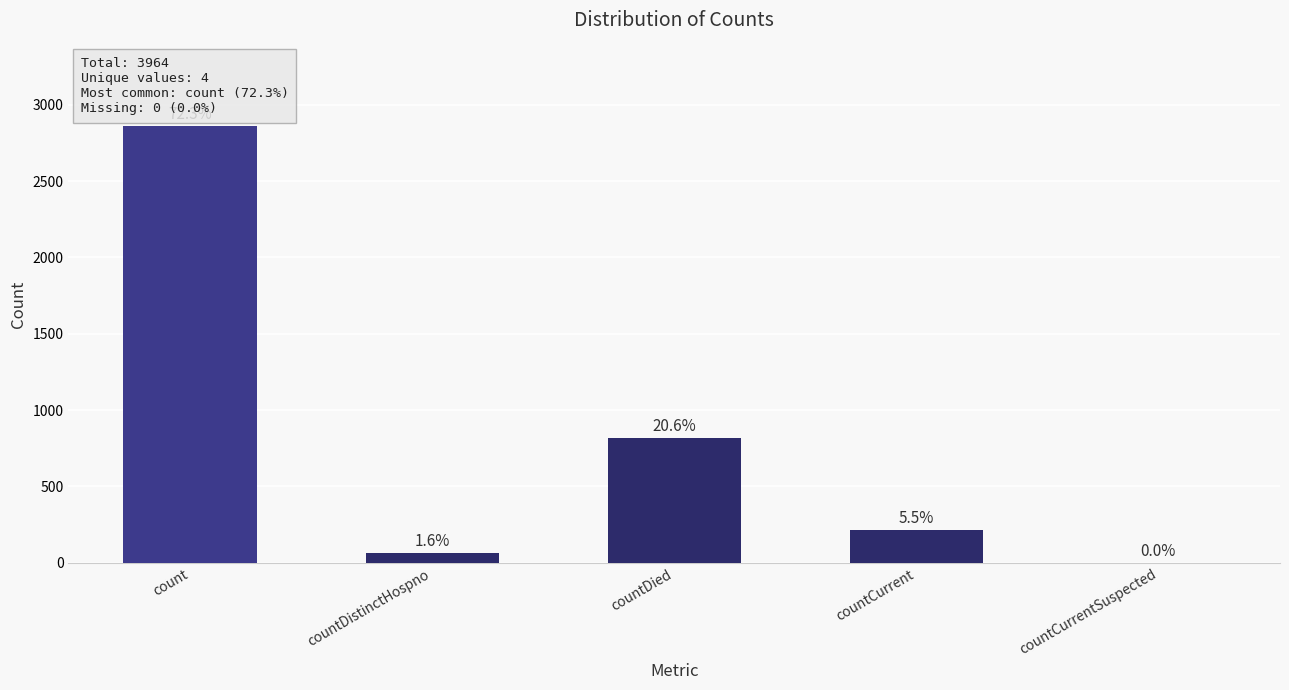

What is the label of the 4th bar from the left?

countCurrent